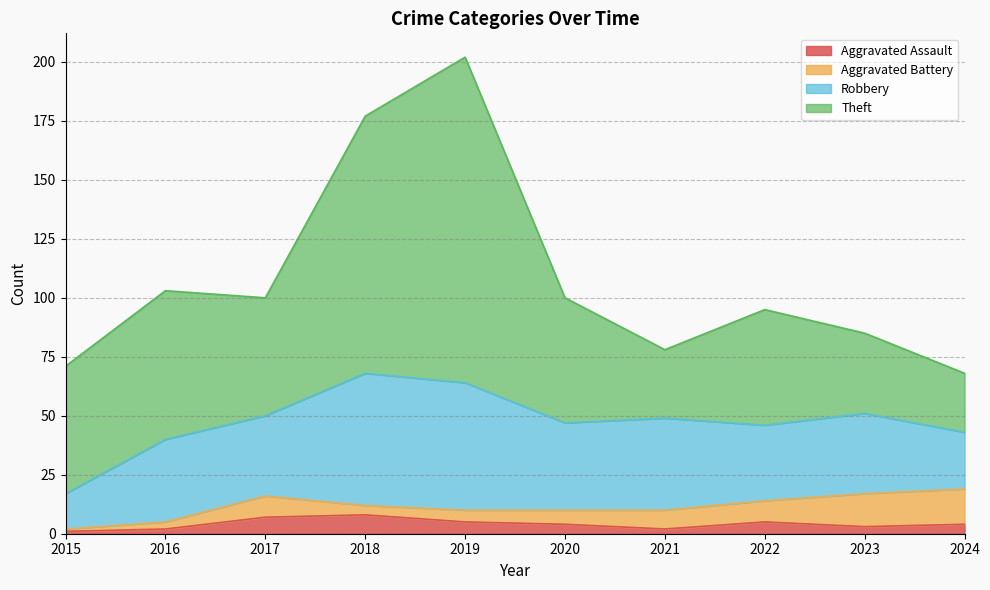

Reading left to right, what are all the values shown in this chart?

Aggravated Assault: 1	2	7	8	5	4	2	5	3	4
Aggravated Battery: 1	3	9	4	5	6	8	9	14	15
Robbery: 15	35	34	56	54	37	39	32	34	24
Theft: 54	63	50	109	138	53	29	49	34	25